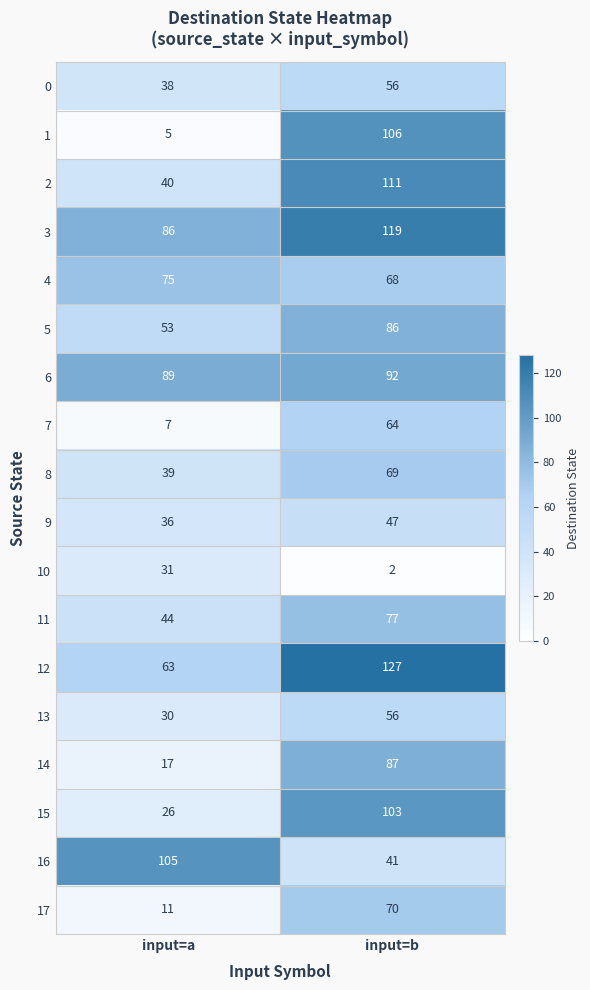

At how many categories does at least one series exceed 38?

2